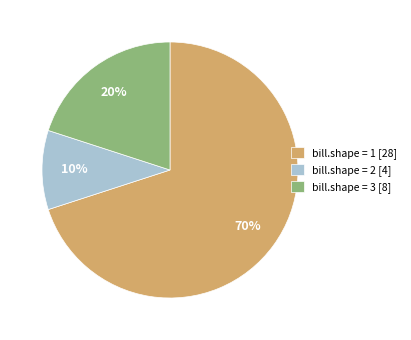

How many slices are in this pie chart?

3